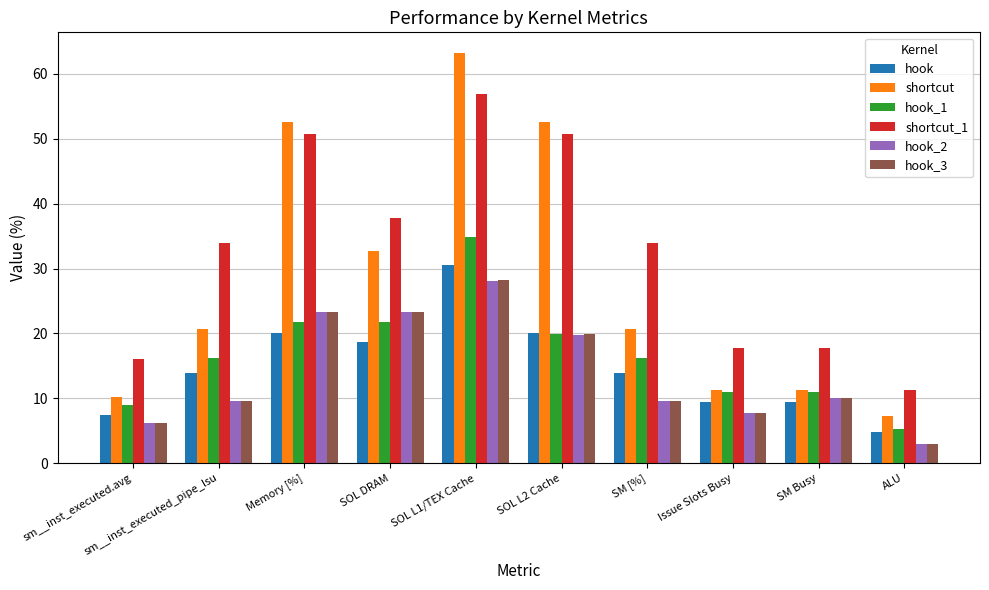

At which label is hook closest to 17?

SOL DRAM